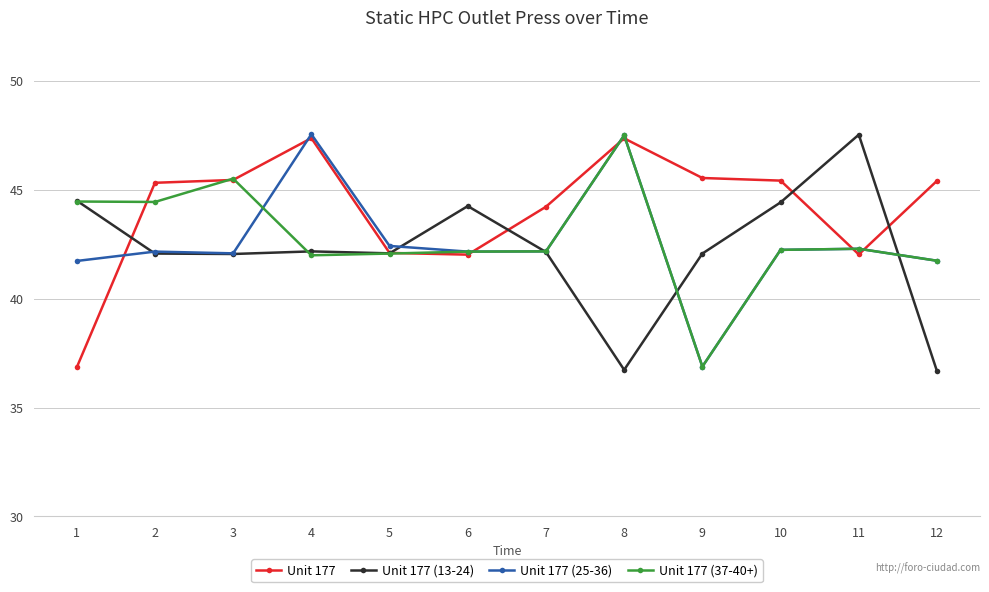

Which series has the largest total across all categories?

Unit 177